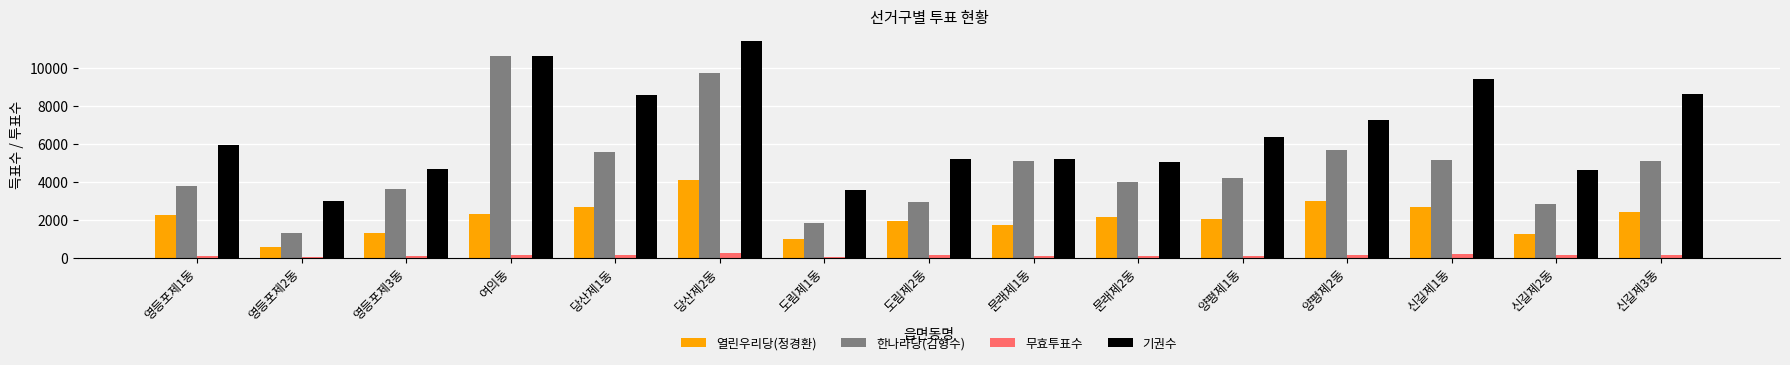

Are the bars grouped side by side (vs. stacked)?

Yes